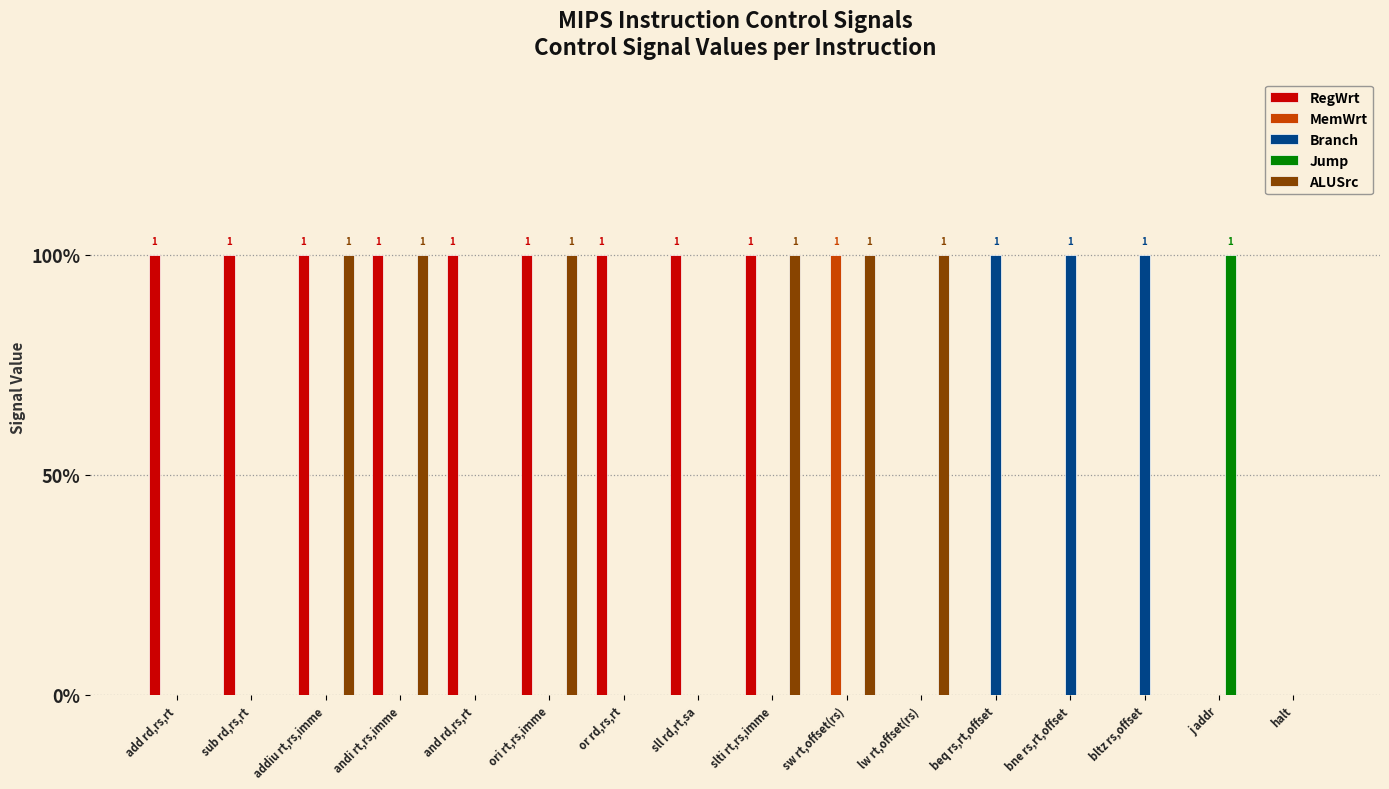

Are the bars horizontal?

No